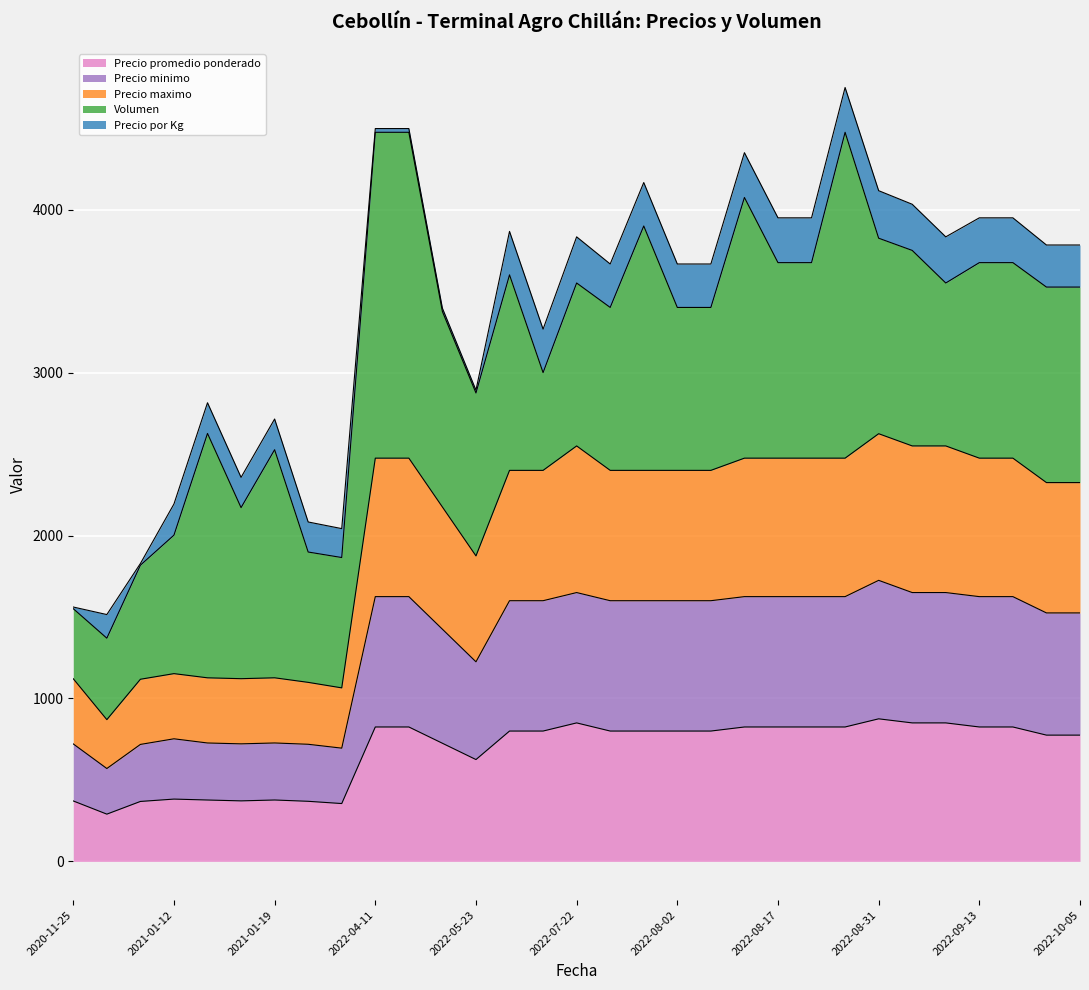

Which has a higher value, 2022-08-02 or 2021-01-27?

2022-08-02